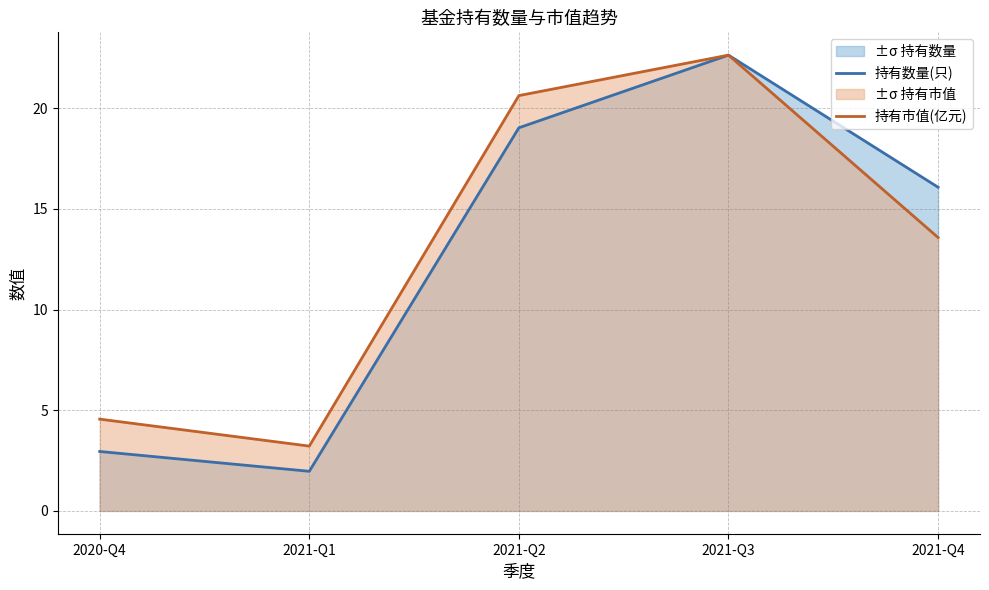

Which label corresponds to the smallest value in the chart?

2021-Q1